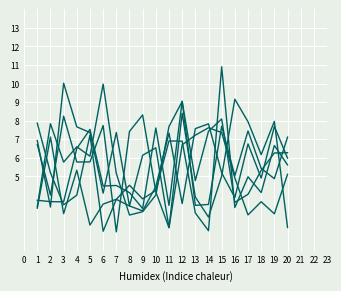

Count the number of categories in the chart.

20